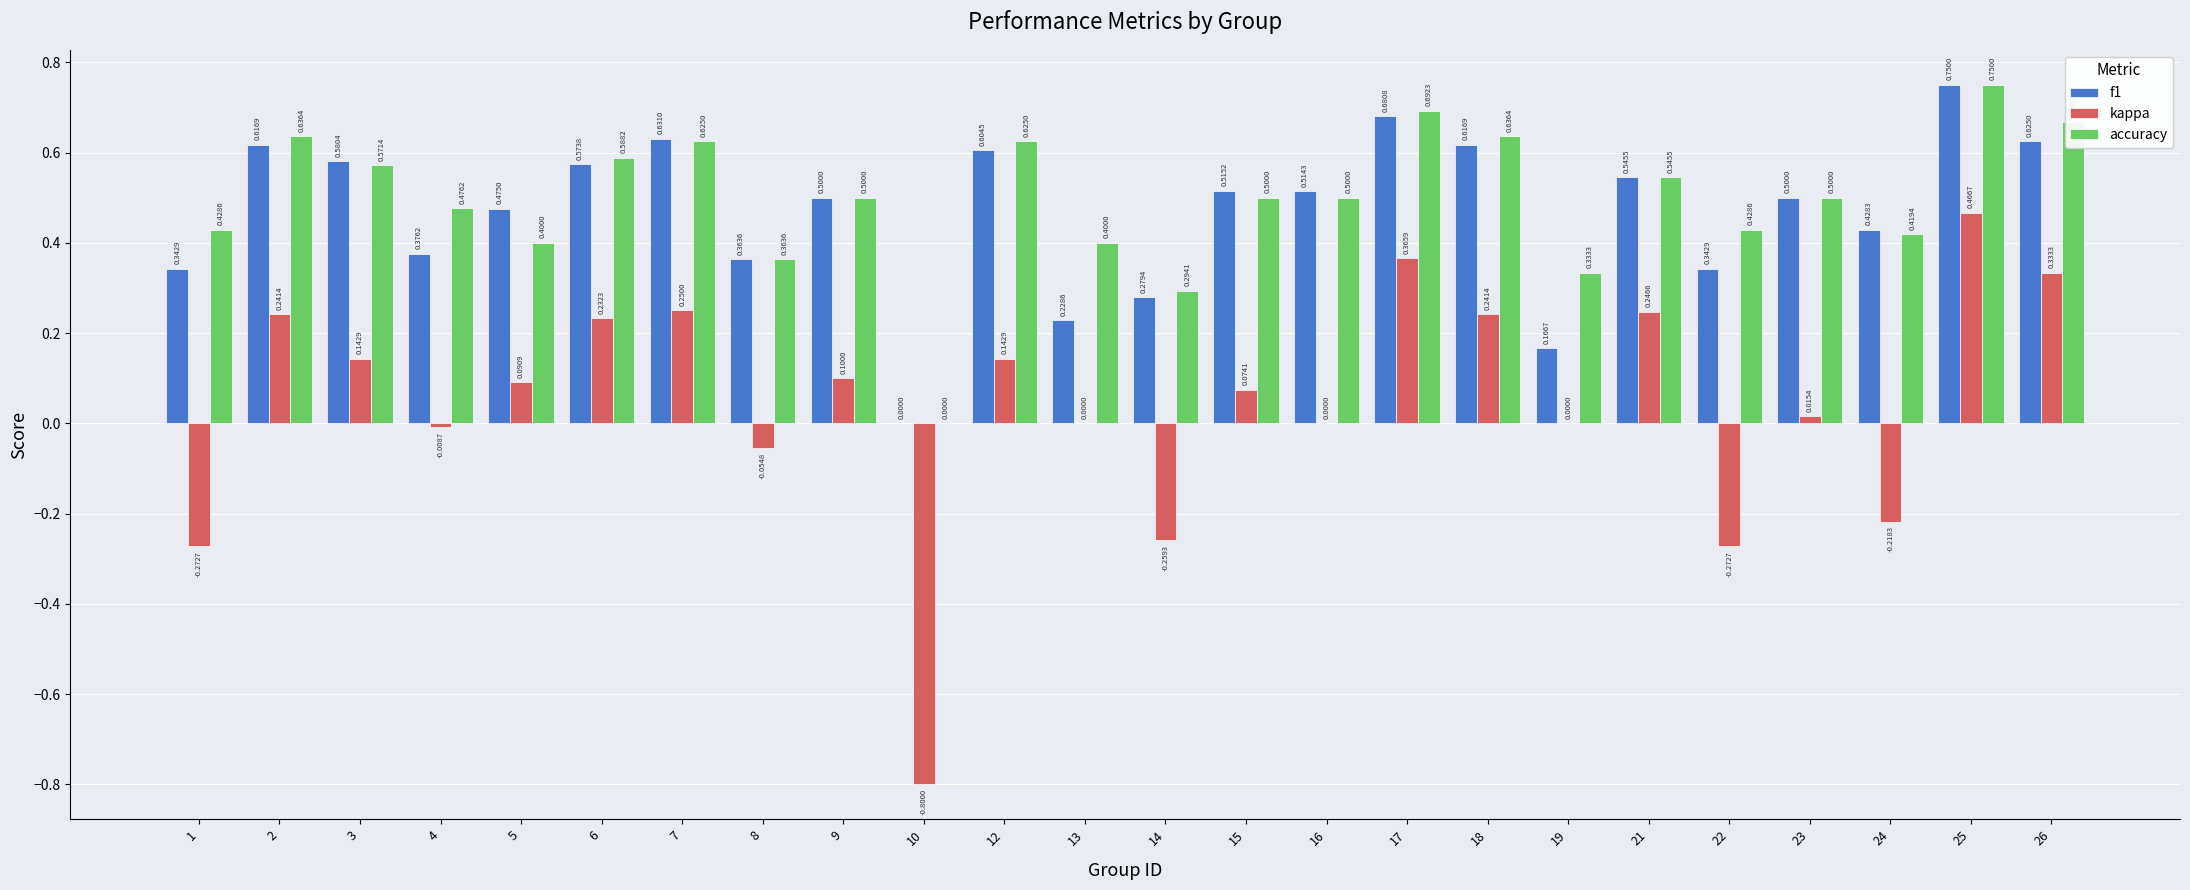

The f1 series shows 0.5 at 22. True or false?

False